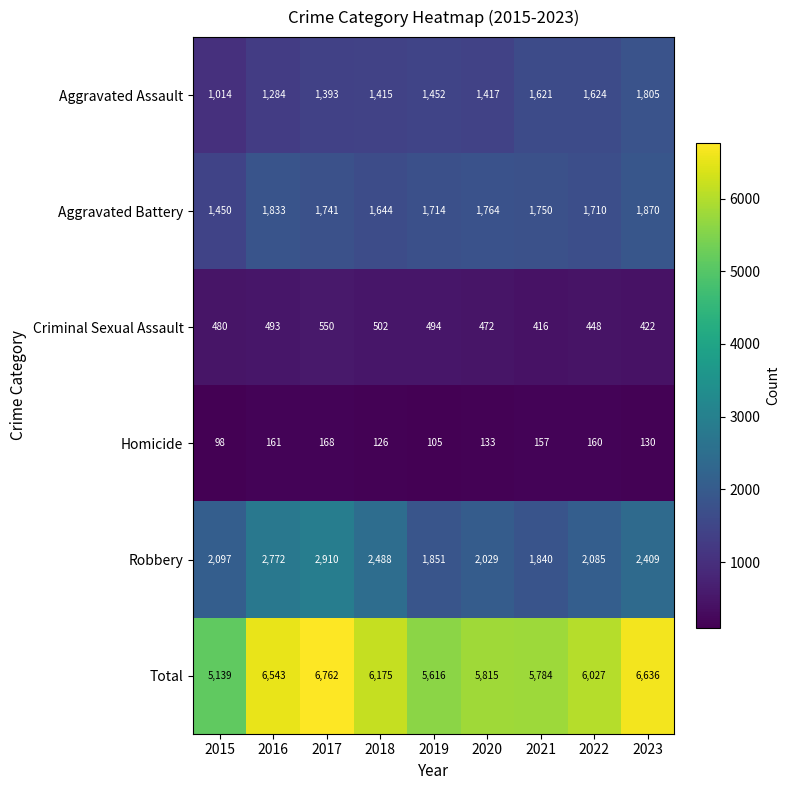

What is the sum of the Homicide values at 2021 and 2016?

318